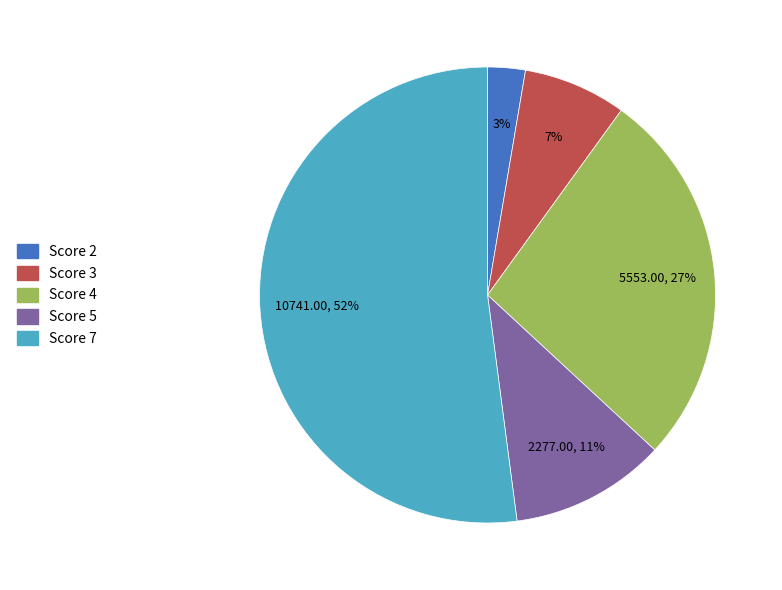

To the nearest percent, what is the average slice percentage?

20%